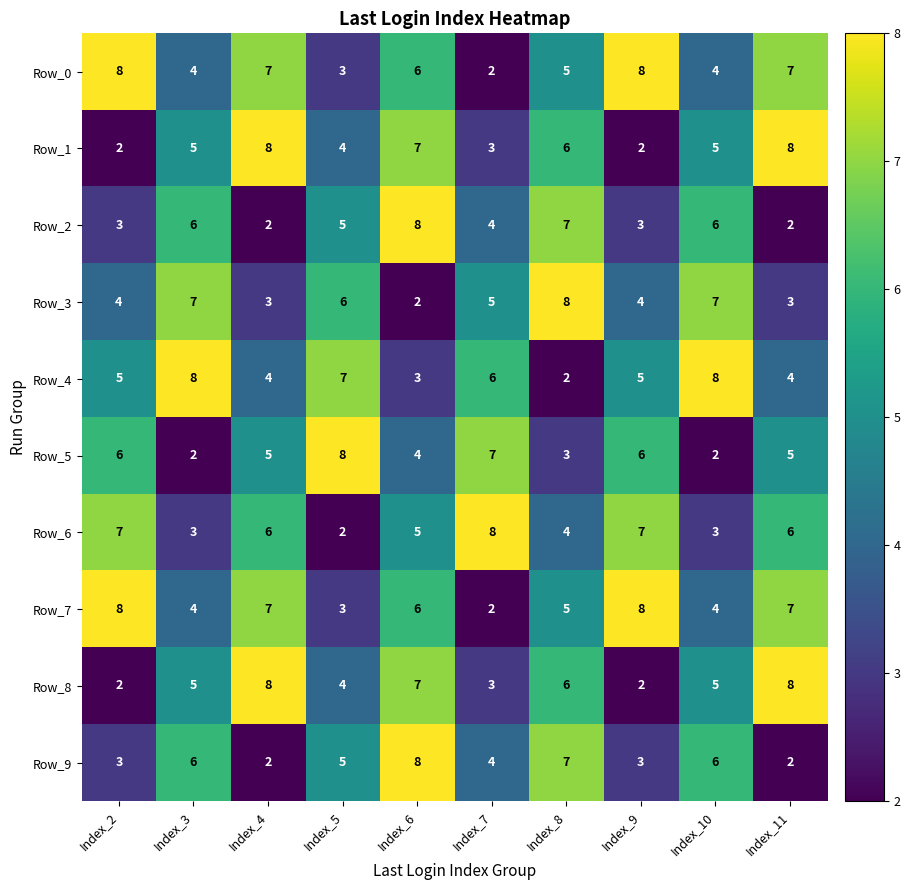

Is it true that Row_4 equals 7 at Index_2?

False